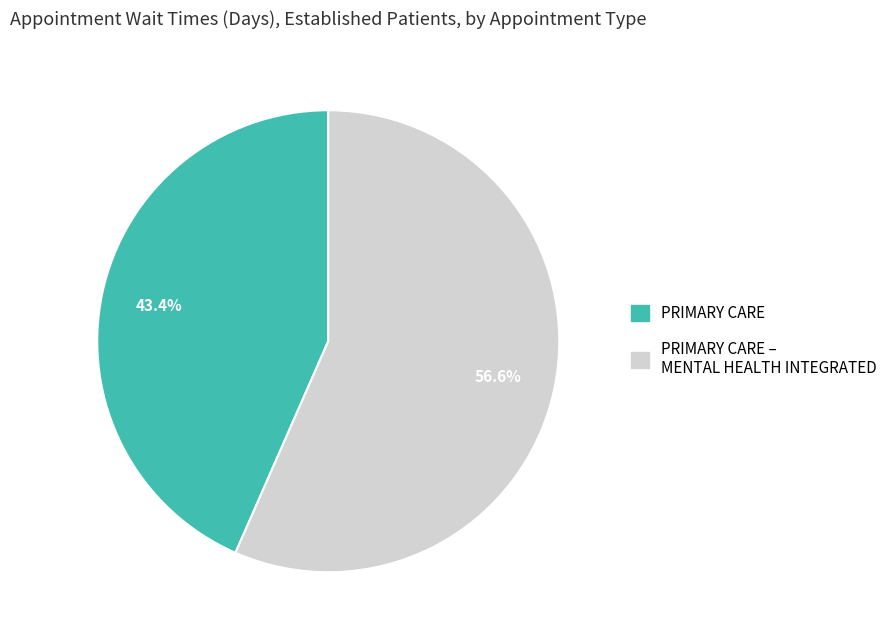

How many segments does this pie chart have?

2